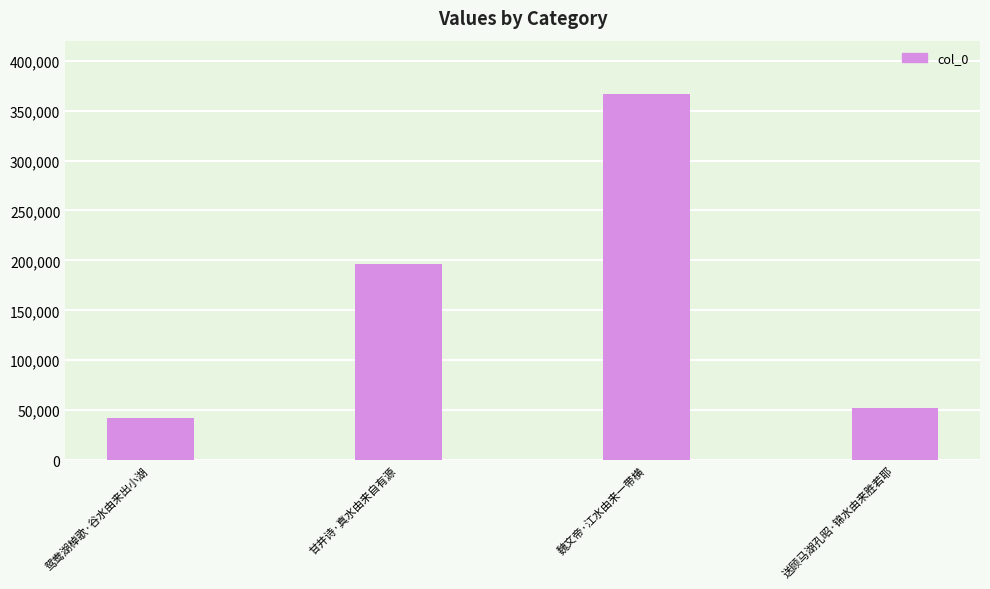

What is the difference between the maximum and minimum values?

323848